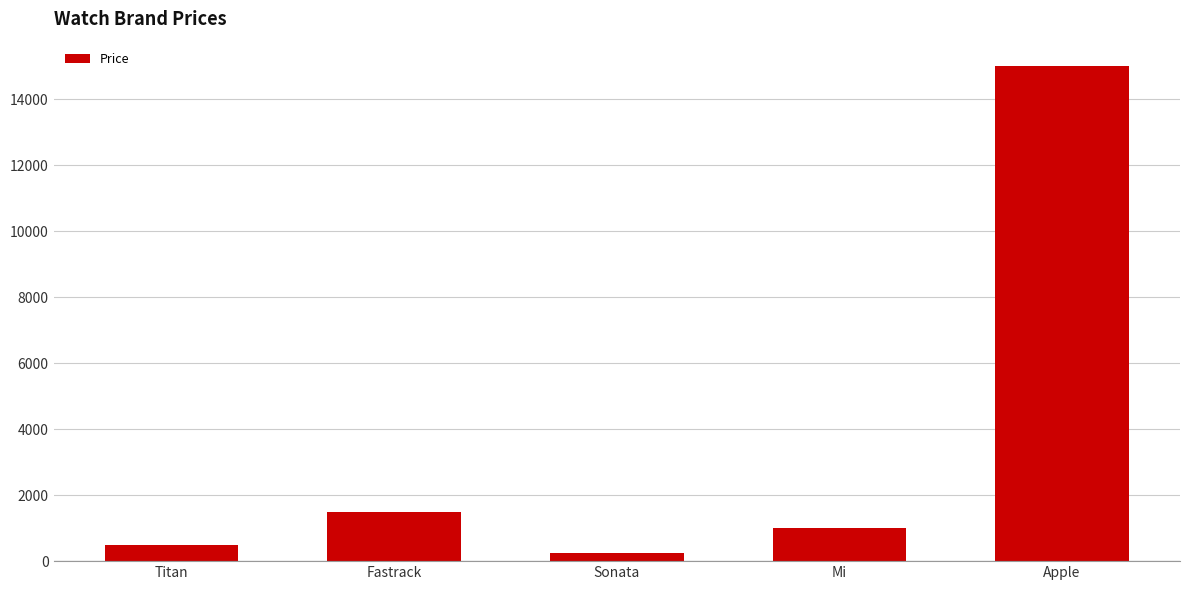

List the labels in order of value, smallest first.

Sonata, Titan, Mi, Fastrack, Apple